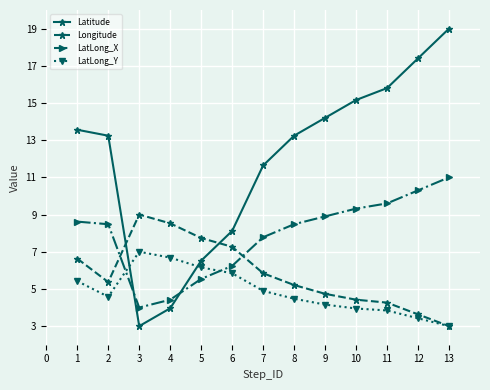

Where is Latitude nearest to the value 11?

7